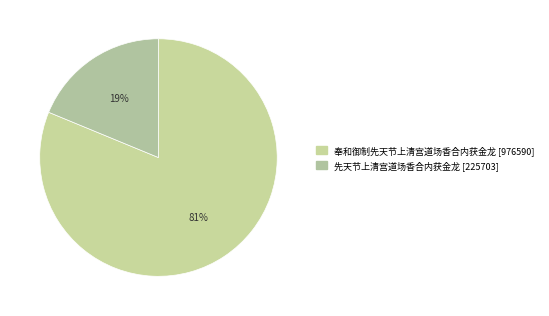

The 奉和御制先天节上清宫道场香合内获金龙 slice represents 89% of the pie. True or false?

False